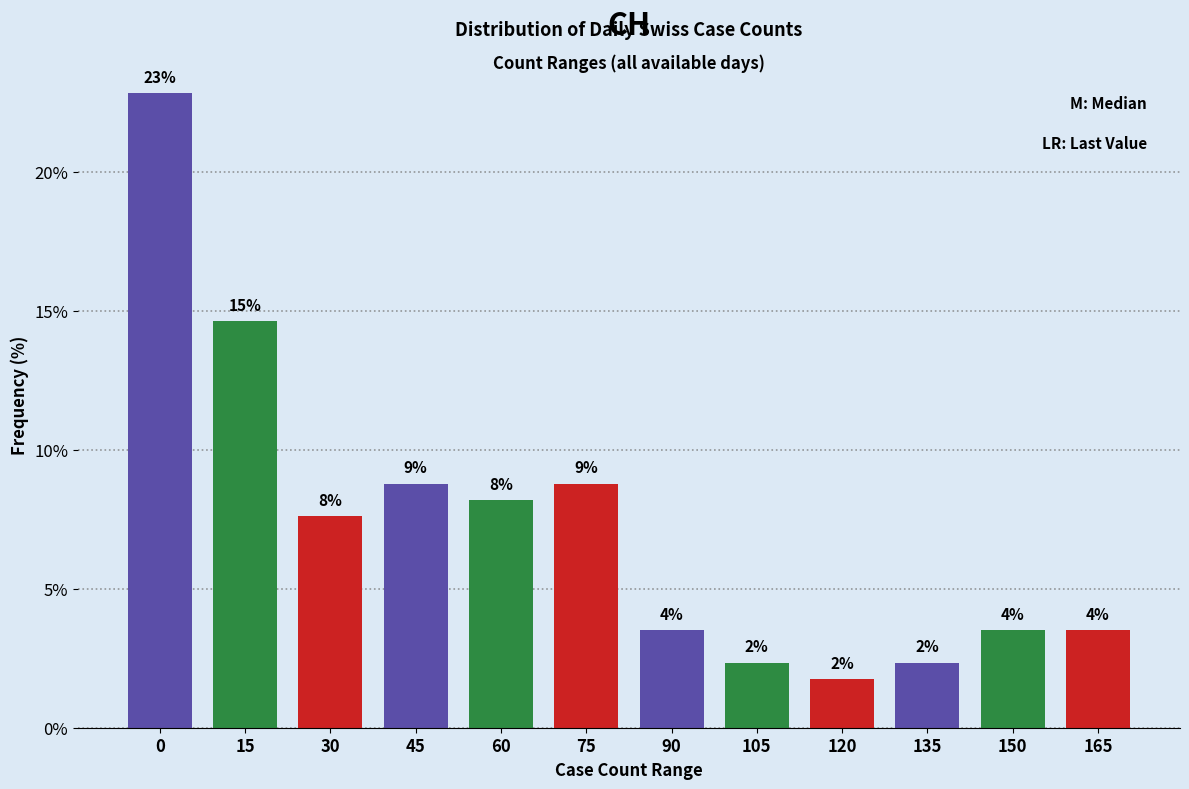

Are the bars horizontal?

No